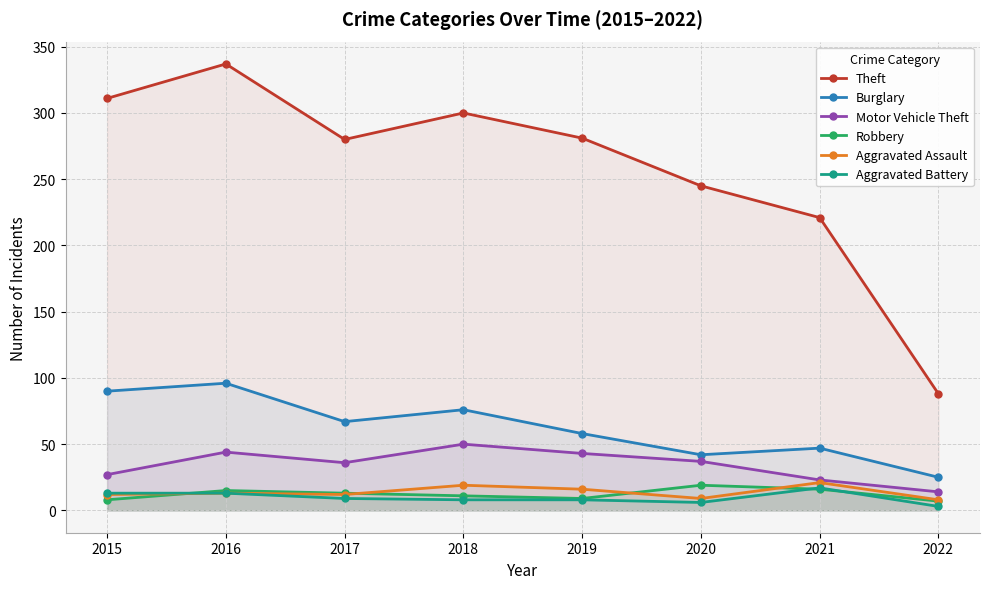

What is the spread (max minus min) of values at 2017?

271